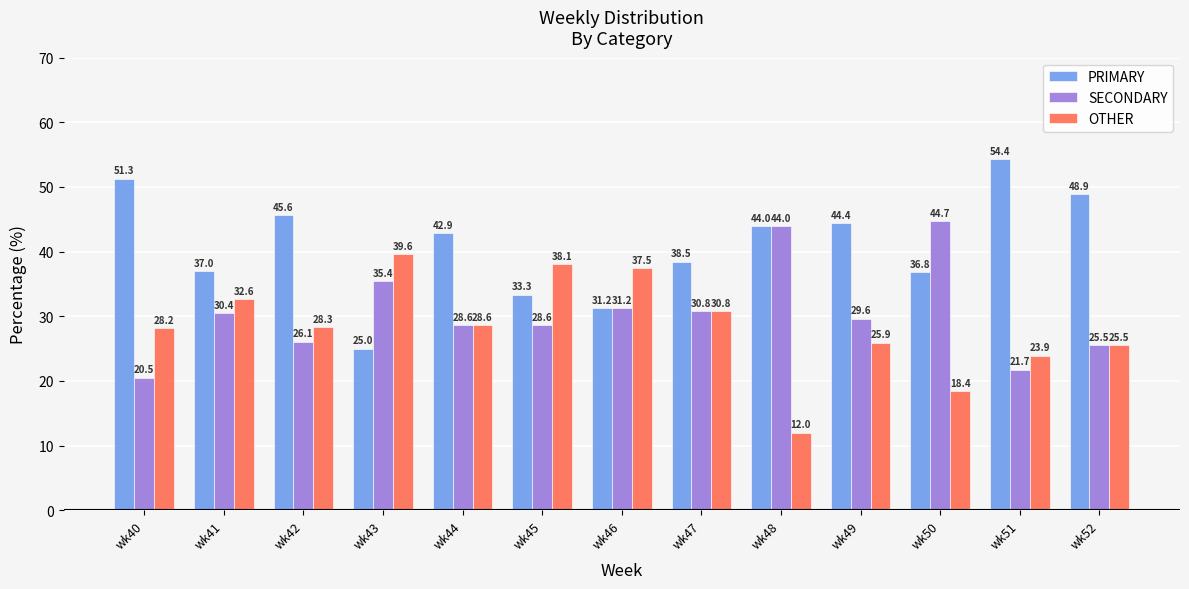

How many groups of bars are there?

13